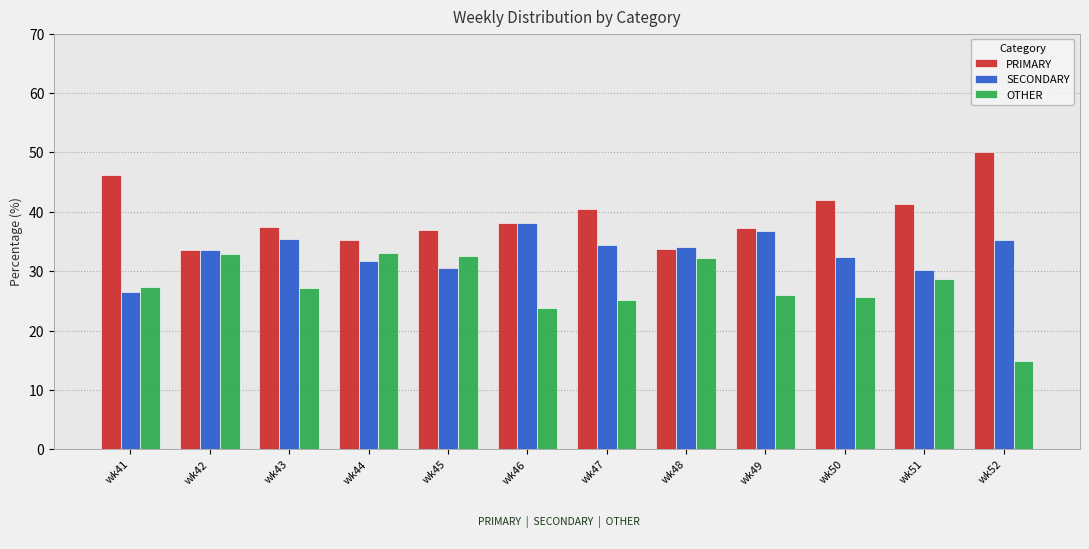

What is the minimum value shown in the chart?

14.8